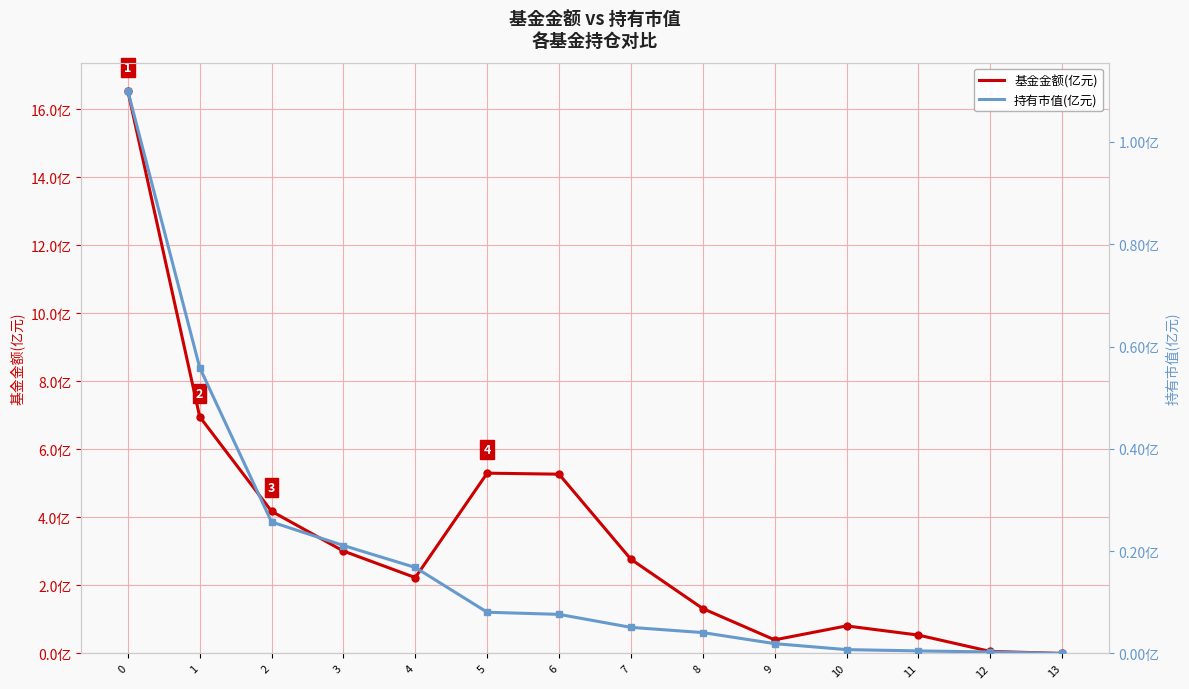

Is it true that 基金金额(亿元) equals 0.3 at 10?

False